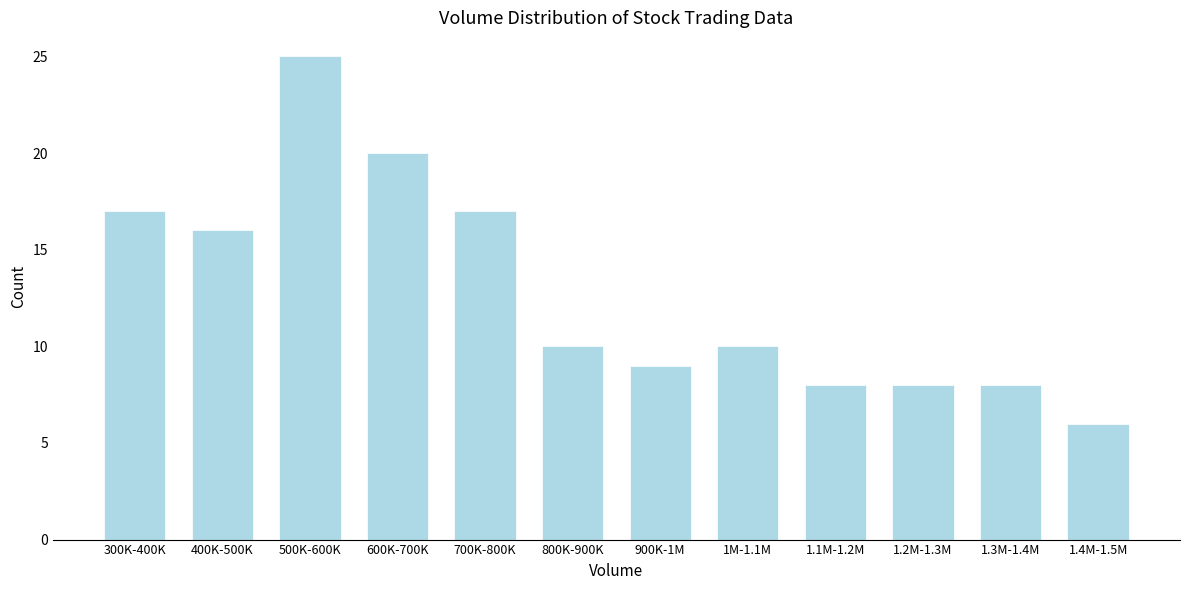

Reading left to right, what are all the values shown in this chart?

300K-400K=17	400K-500K=16	500K-600K=25	600K-700K=20	700K-800K=17	800K-900K=10	900K-1M=9	1M-1.1M=10	1.1M-1.2M=8	1.2M-1.3M=8	1.3M-1.4M=8	1.4M-1.5M=6